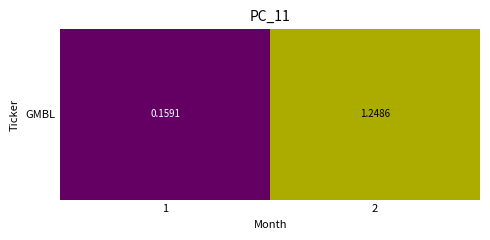

True or false: the data shows 1.2 at 2.

True